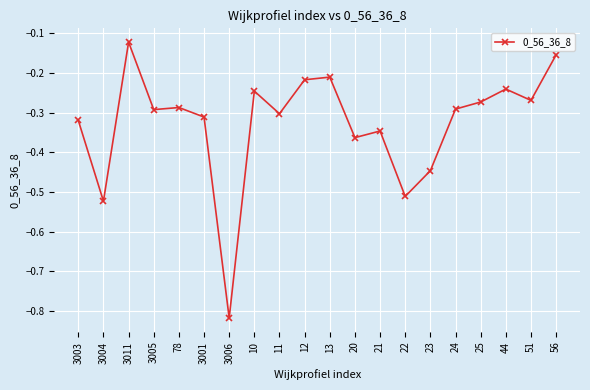

How many data points does each series have?

20